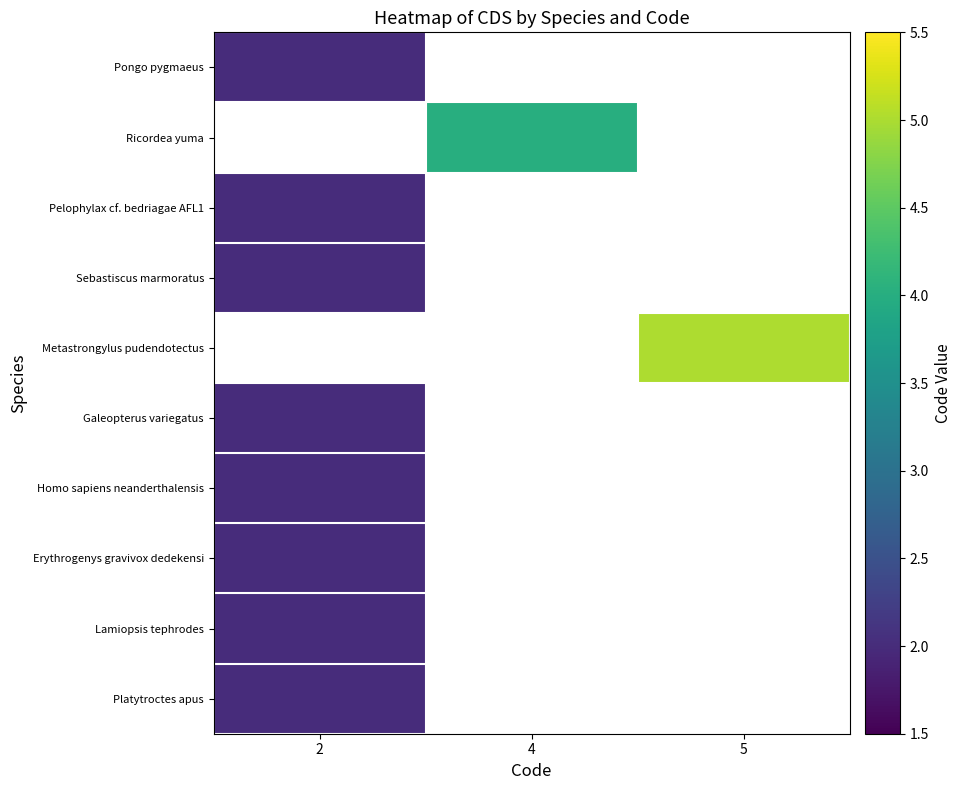

Count the number of categories in the chart.

3